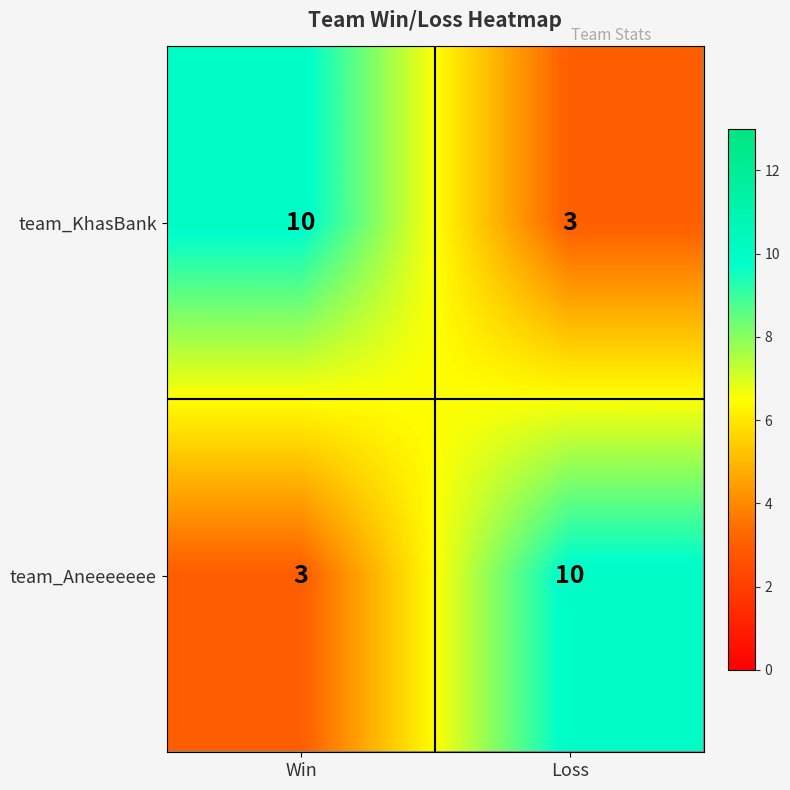

Which category has the lowest value in the team_KhasBank series?

Loss